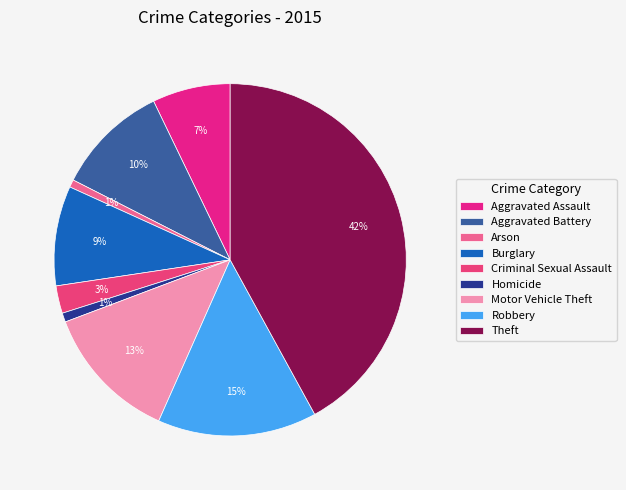

What percentage do Robbery and Aggravated Battery together represent?

25.0%